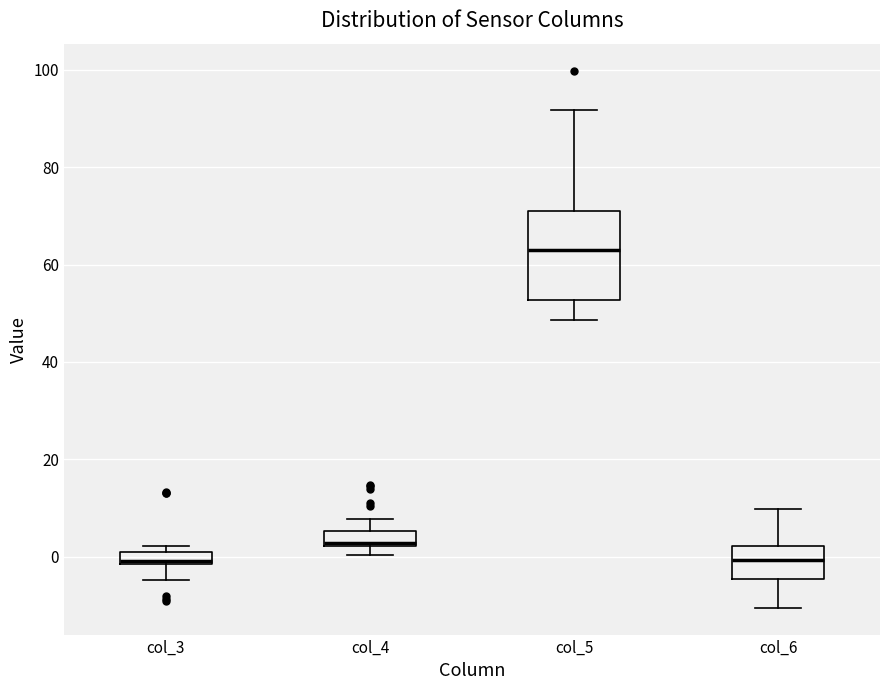

Which box's median line is the highest?

col_5